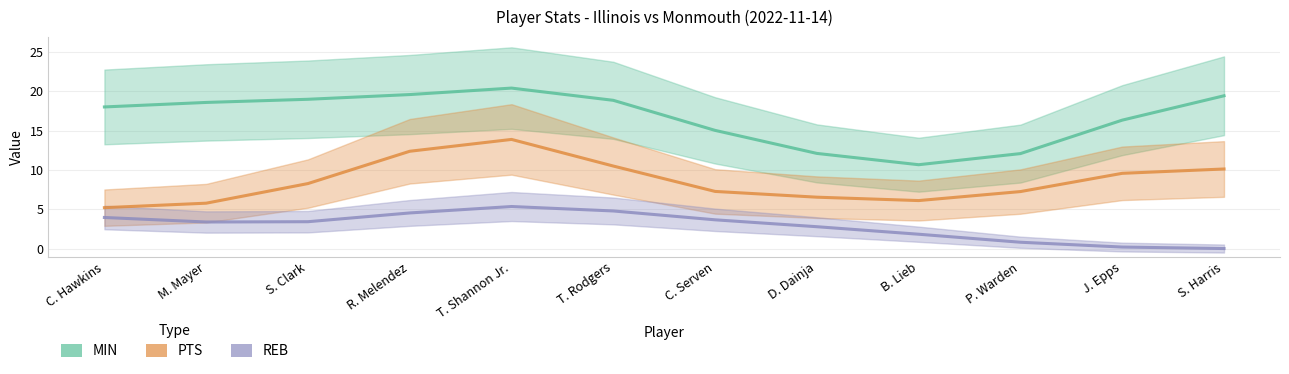

Which series has the largest total across all categories?

MIN